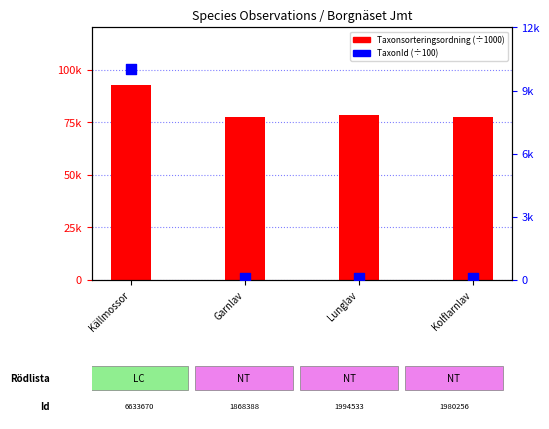

Which series has the widest spread of Y values?

TaxonId (÷100)